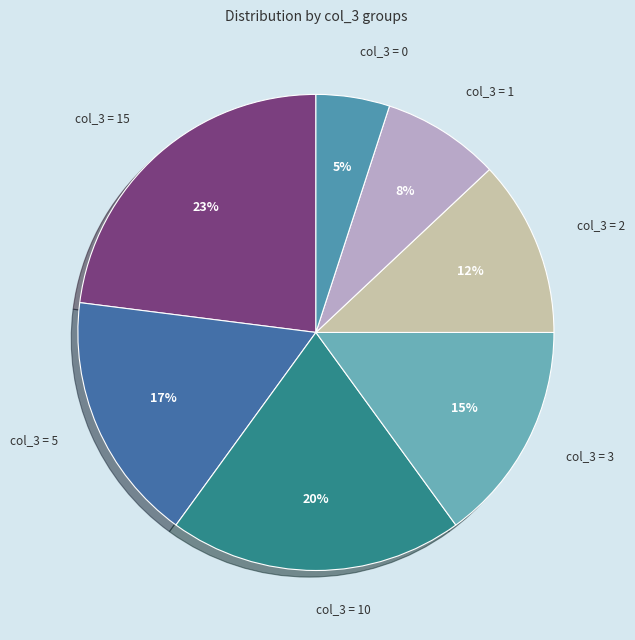

Which category has the smallest portion of the pie?

col_3=0